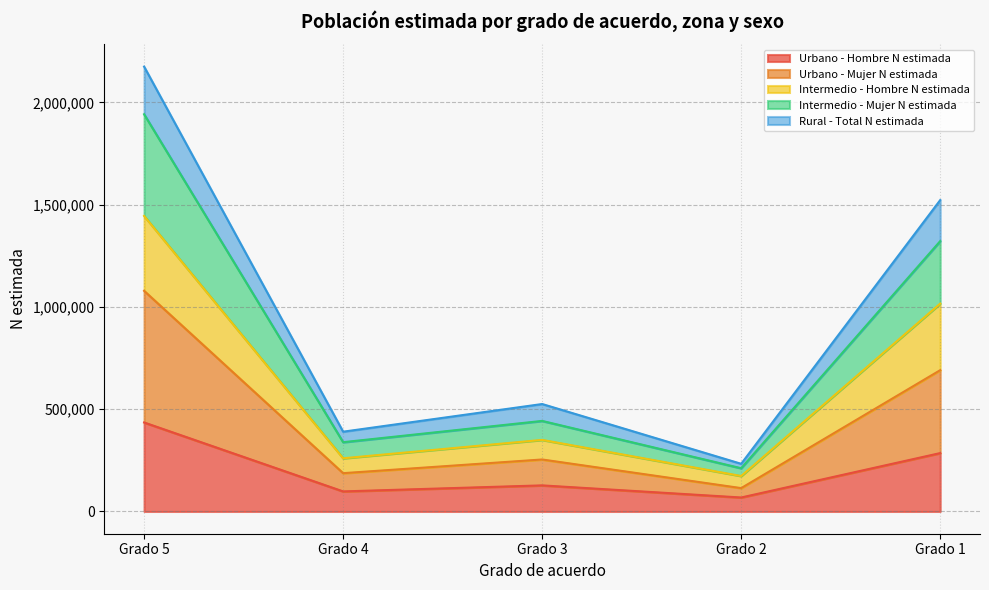

Is it true that Intermedio - Mujer N estimada equals 1942432 at Grado 5?

True